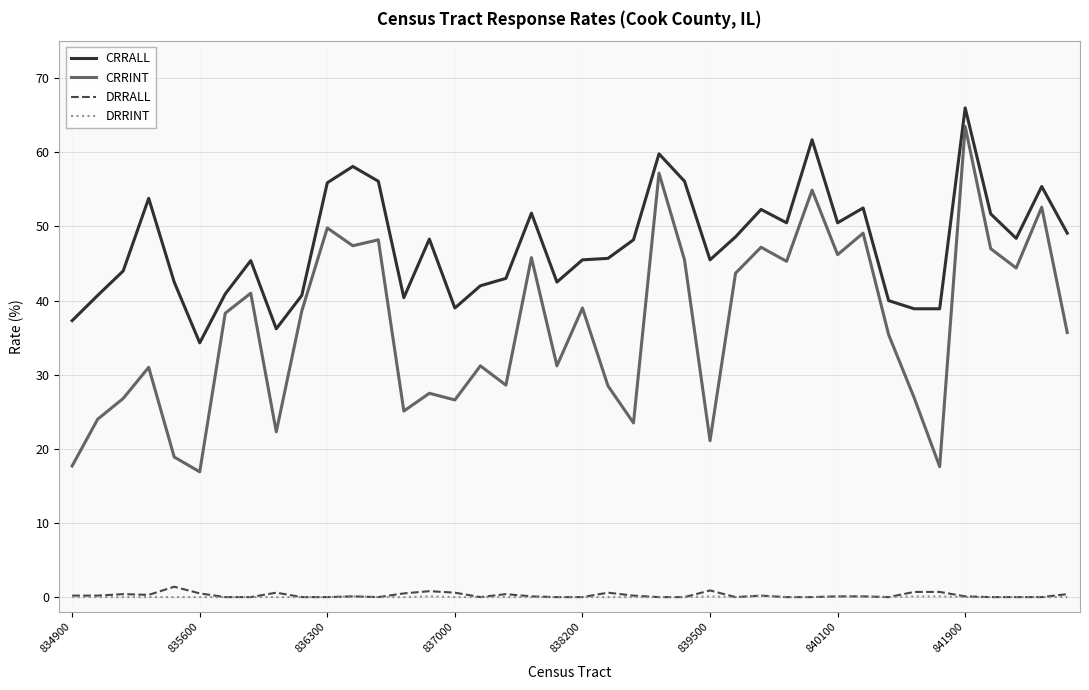

Which series has the largest total across all categories?

CRRALL